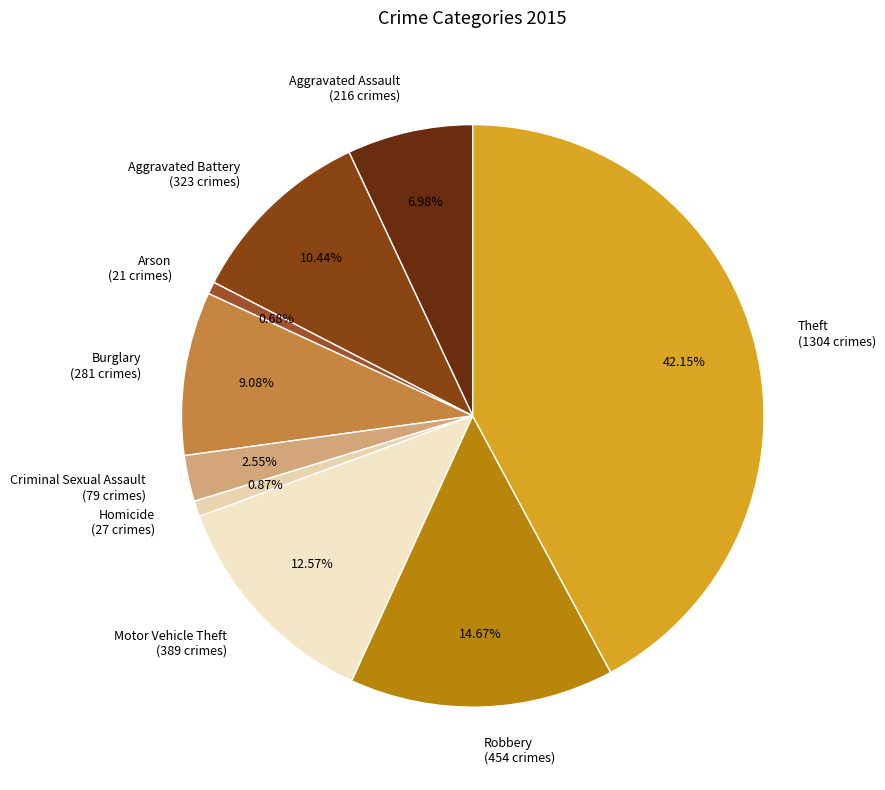

Approximately how many times larger is the value at Homicide compared to Robbery?

0.1